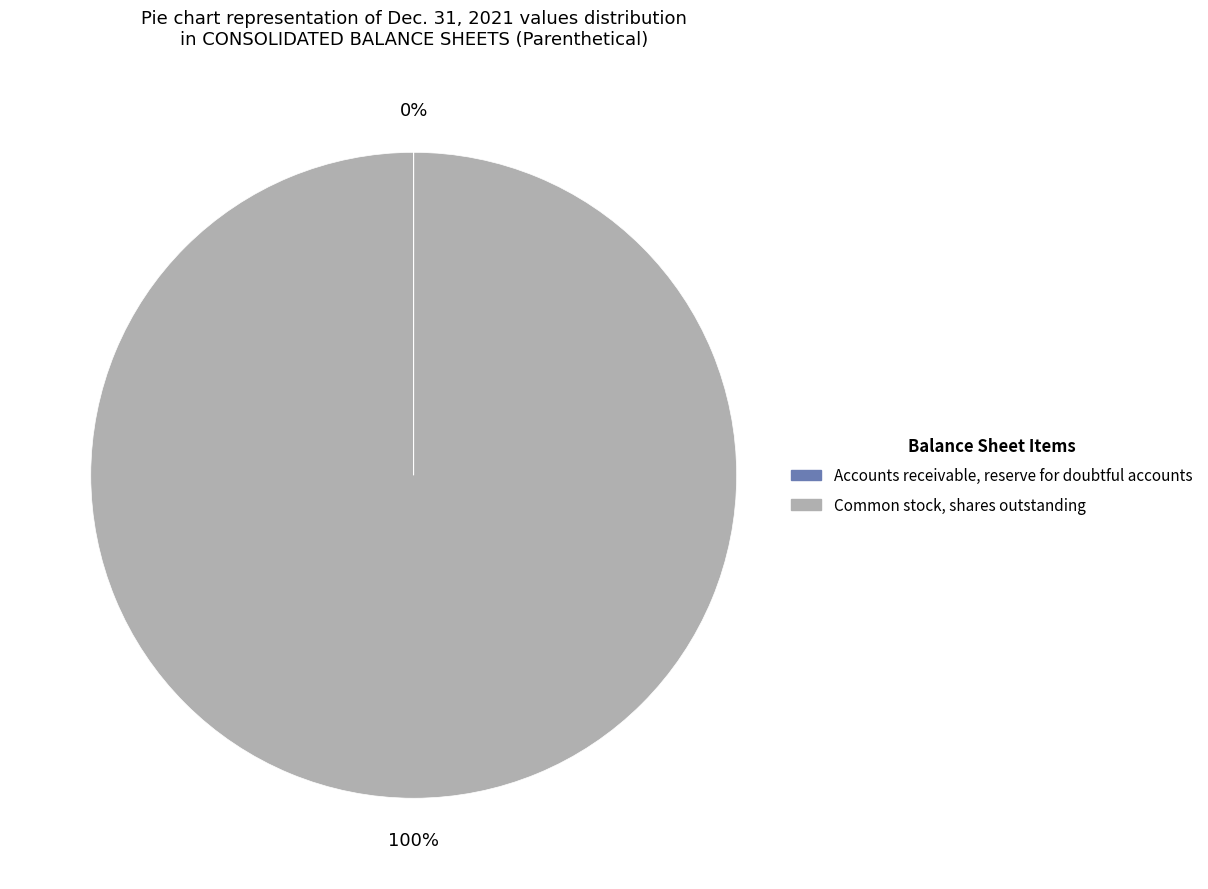

What is the majority slice?

Common stock, shares outstanding